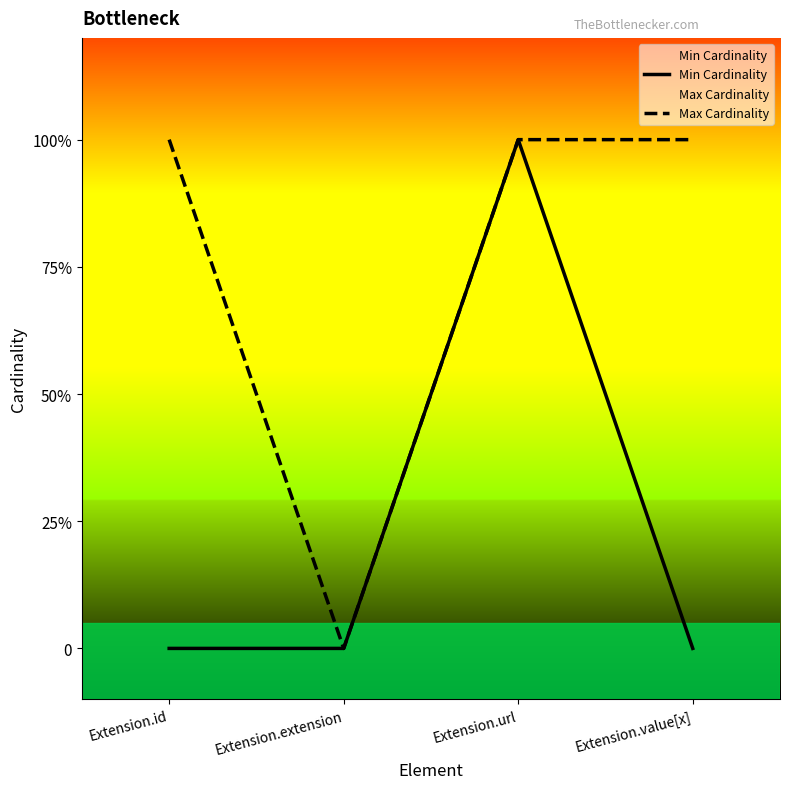

Reading left to right, list all the values displayed in this chart.

Min Cardinality: Extension.id=0	Extension.extension=0	Extension.url=1	Extension.value[x]=0
Max Cardinality: Extension.id=1	Extension.extension=0	Extension.url=1	Extension.value[x]=1